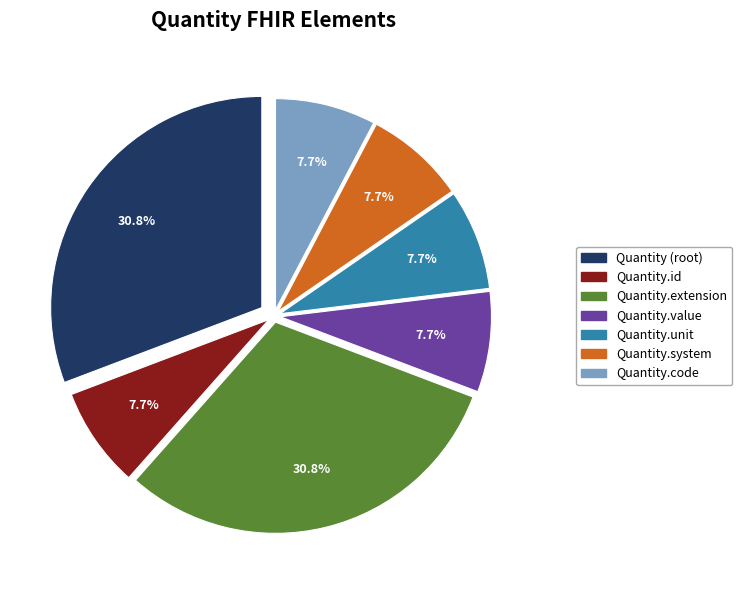

Does any single category account for the majority?

No